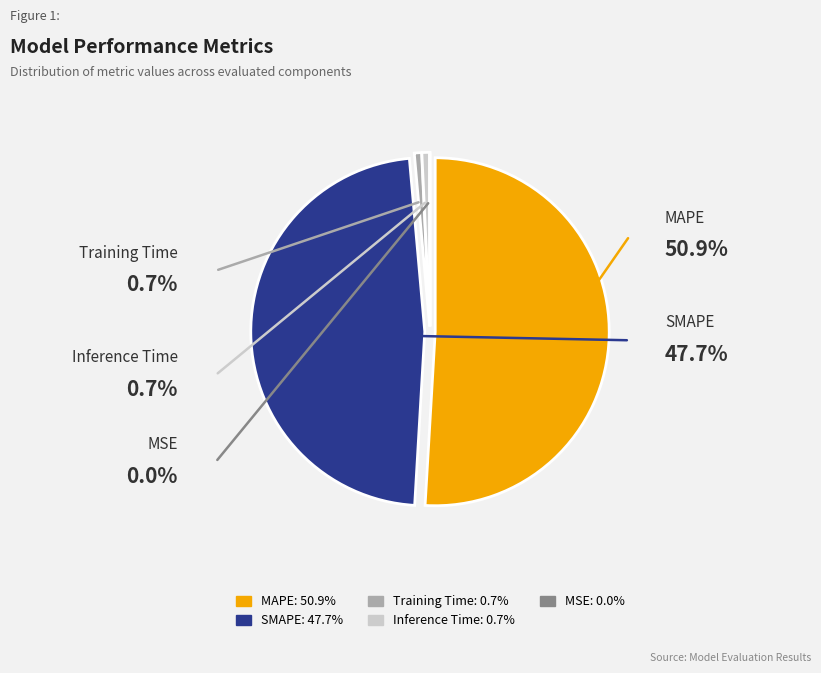

The Inference Time slice represents 1% of the pie. True or false?

True